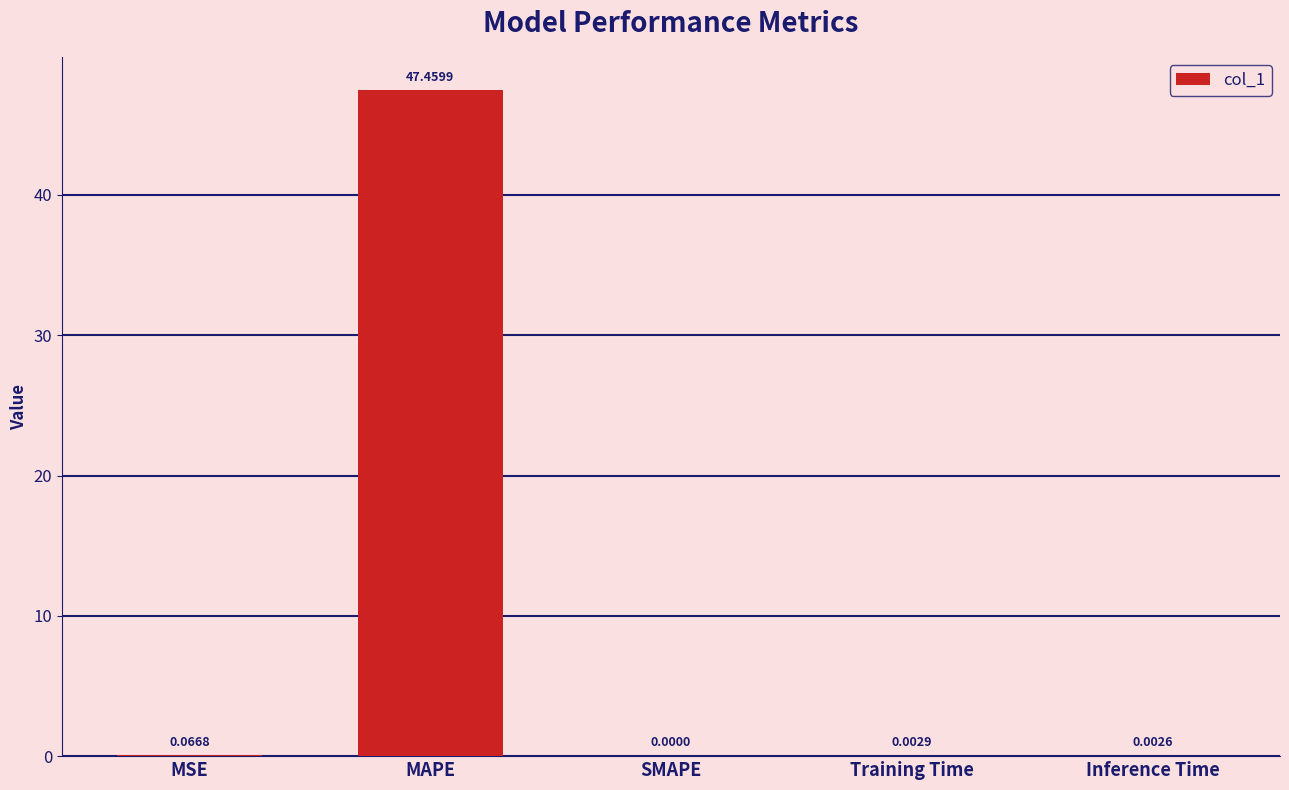

Which category has the highest value across all series?

MAPE